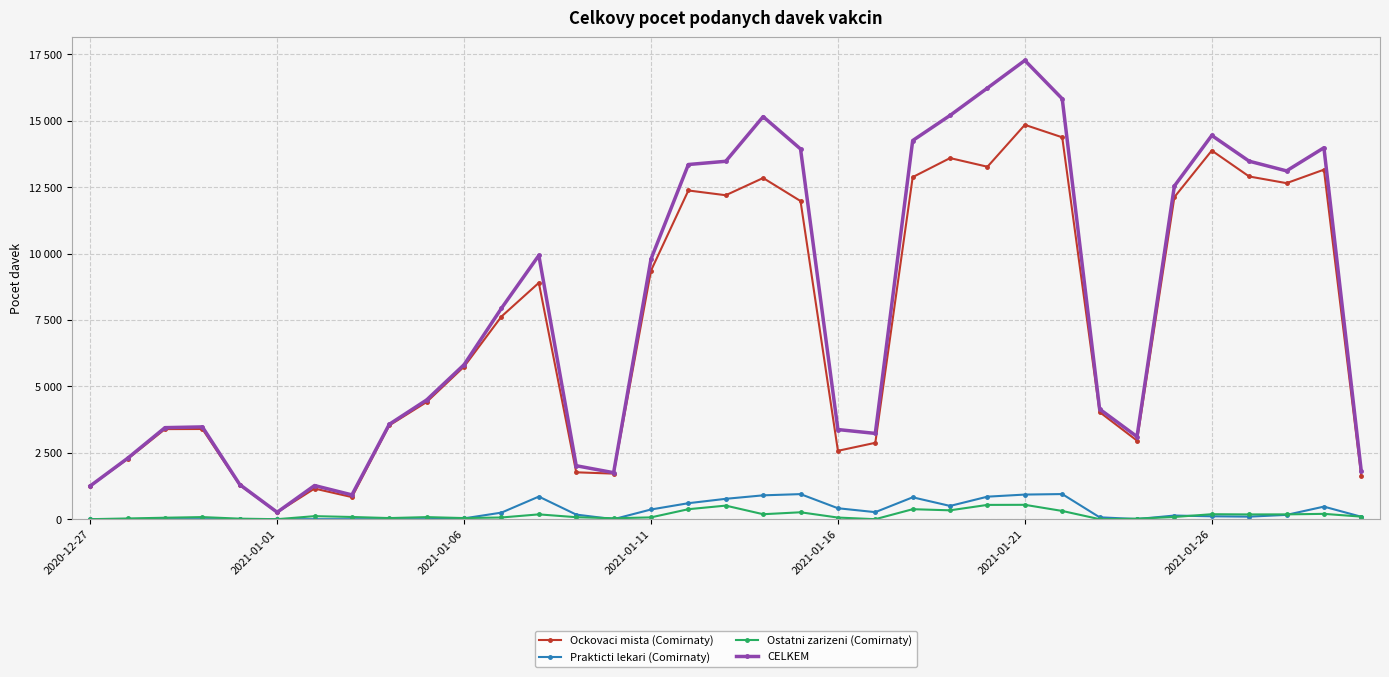

Does the chart have visible grid lines?

Yes